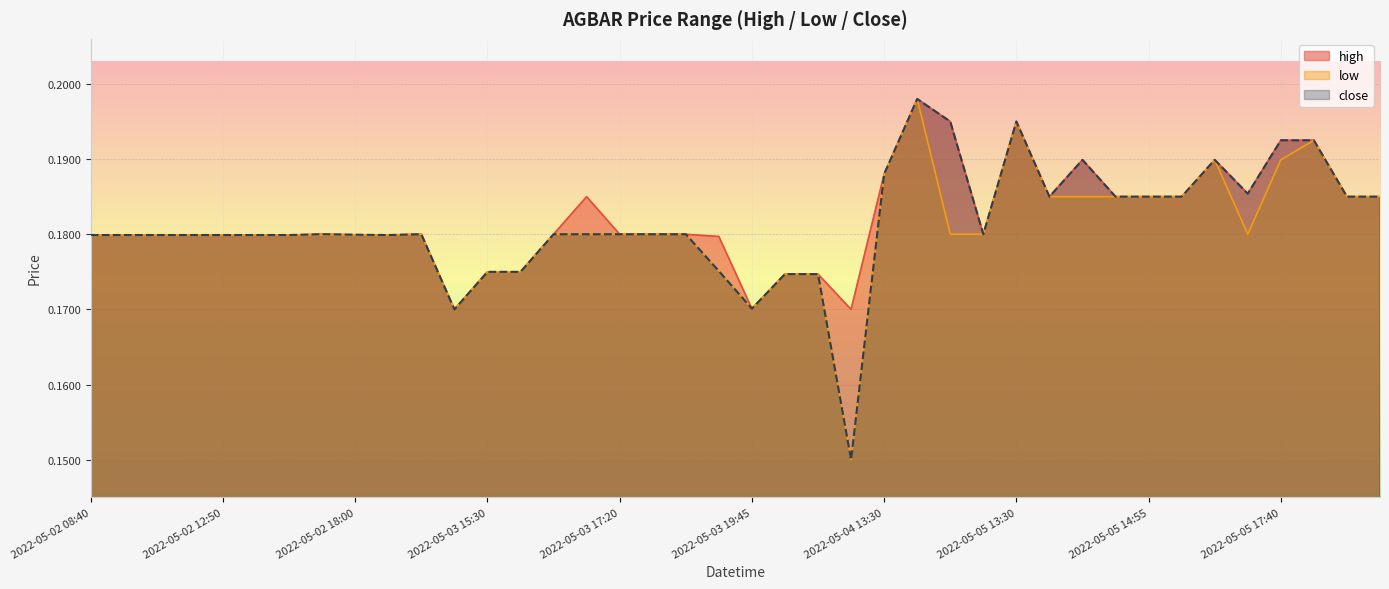

At which category does low reach its first local valley?

2022-05-03 13:30